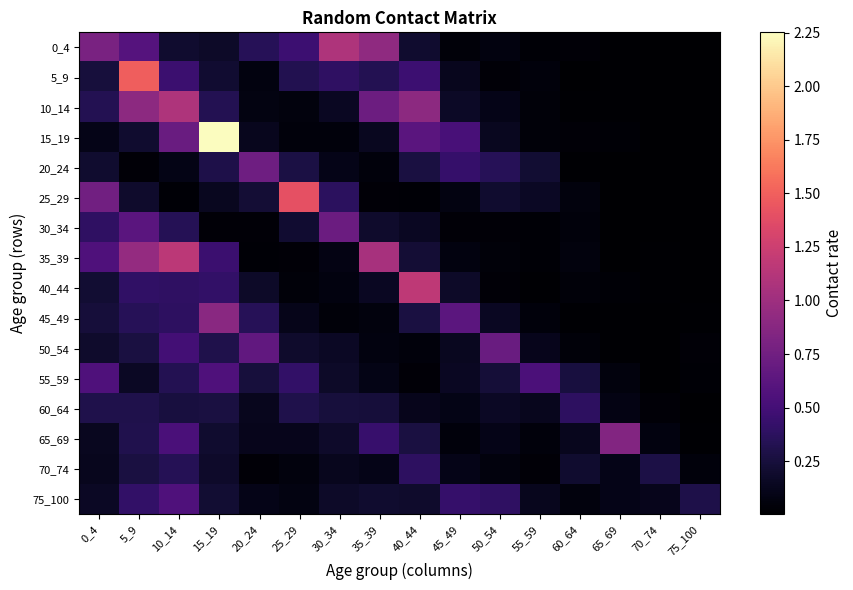

Which category has the highest value across all series?

15_19